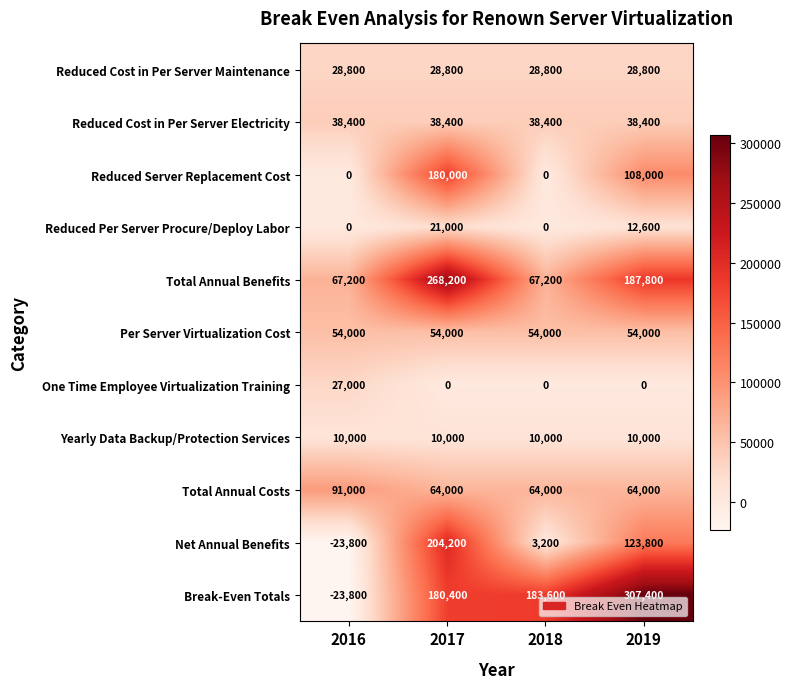

List the series in order of their peak value, lowest first.

Yearly Data Backup/Protection Services, Reduced Per Server Procure/Deploy Labor, One Time Employee Virtualization Training, Reduced Cost in Per Server Maintenance, Reduced Cost in Per Server Electricity, Per Server Virtualization Cost, Total Annual Costs, Reduced Server Replacement Cost, Net Annual Benefits, Total Annual Benefits, Break-Even Totals